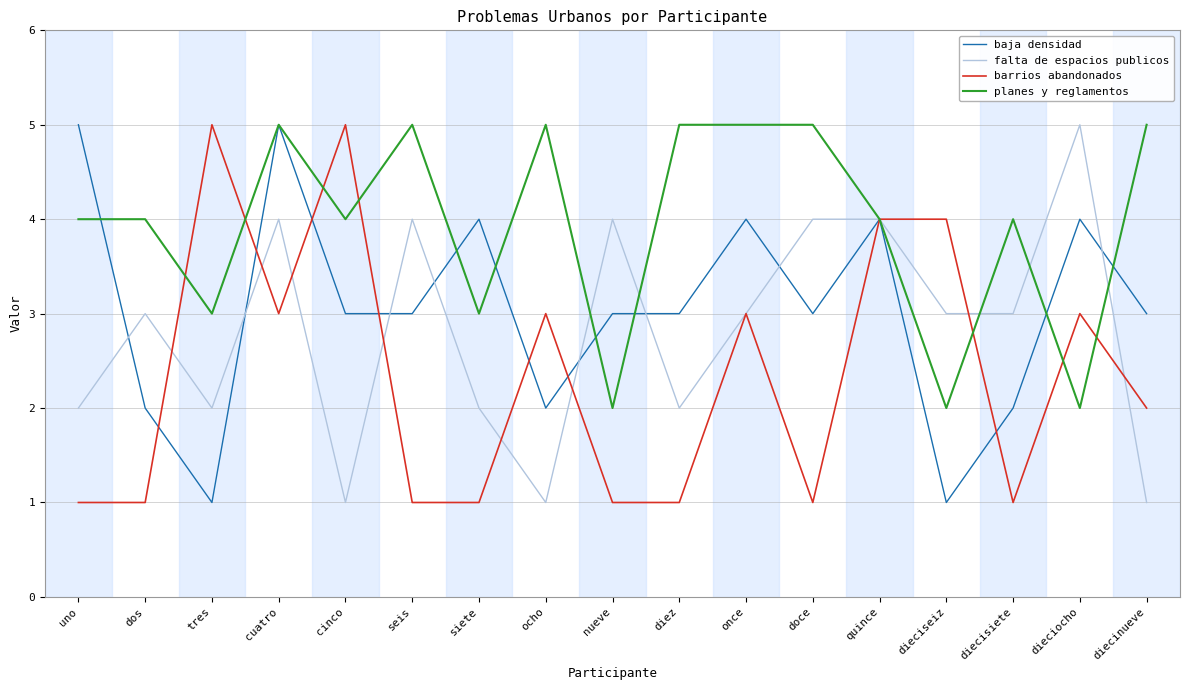

At how many categories does at least one series exceed 2?

17